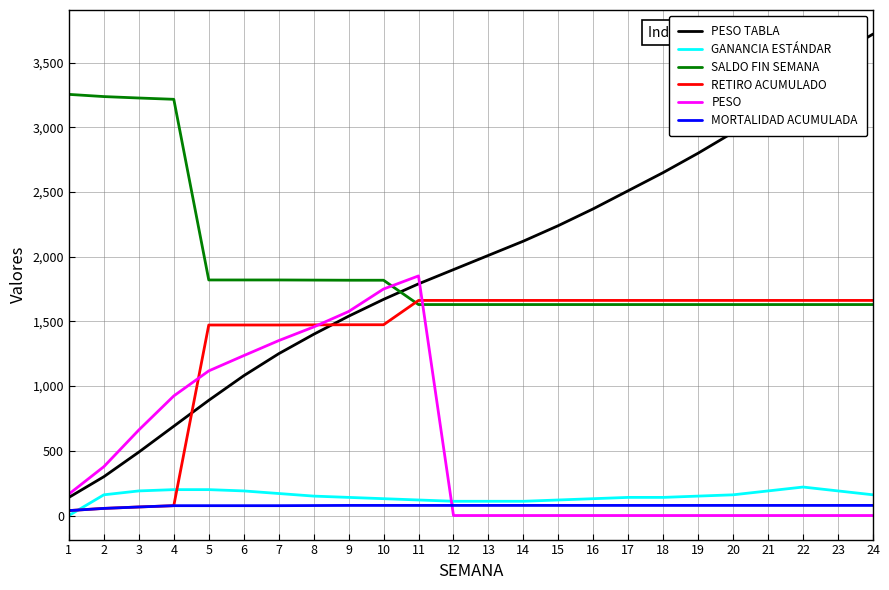

What is the greatest value displayed?

3720.0